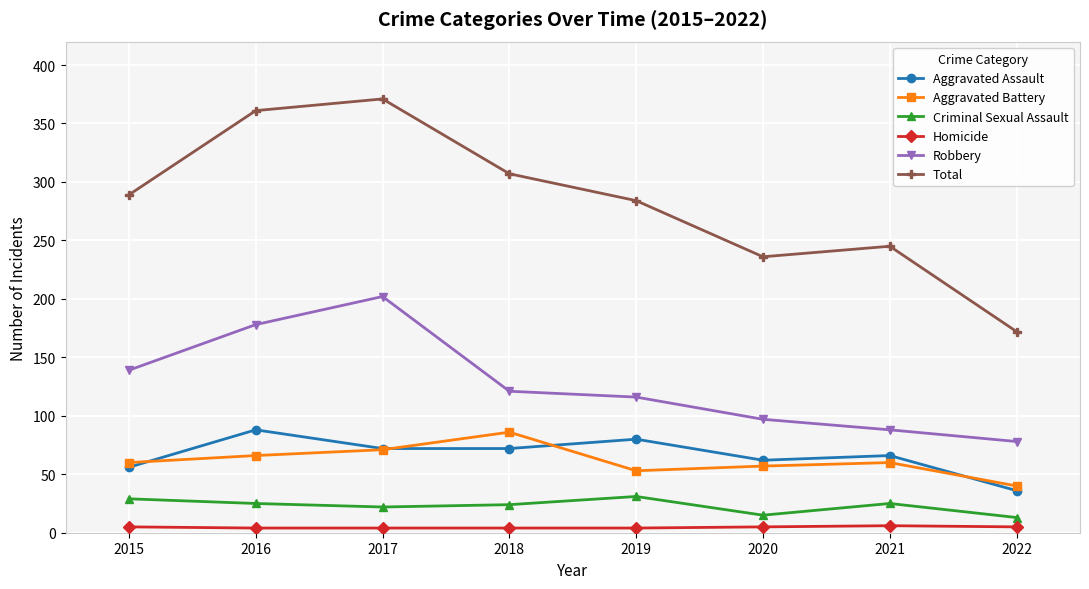

What is the average value of the Homicide series?

5